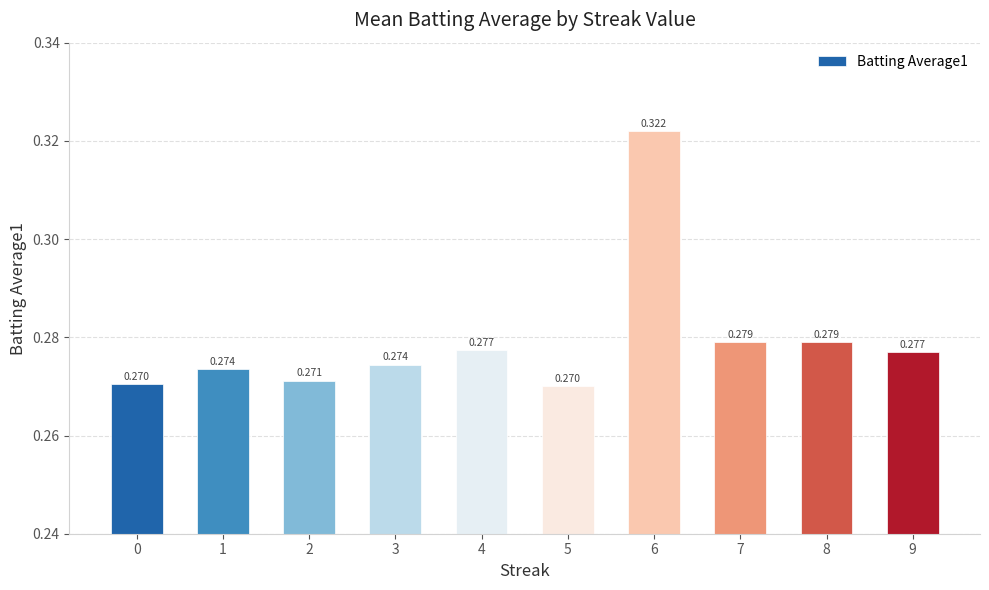

The chart shows a value of 0.4 at 3. True or false?

False